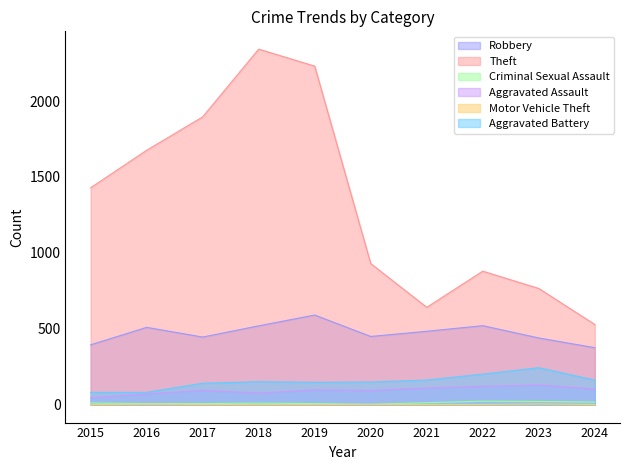

What is the highest value of the Theft series?

2342